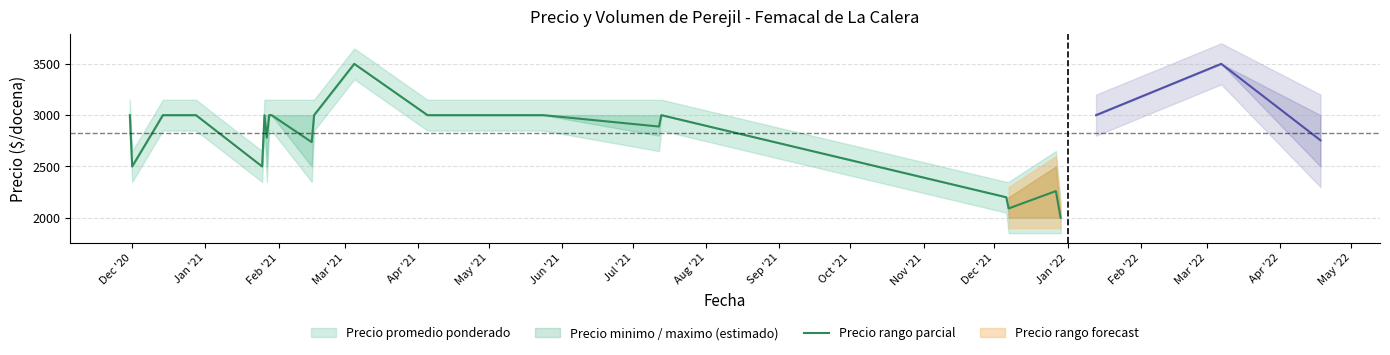

Does the chart display data point markers on the line(s)?

No